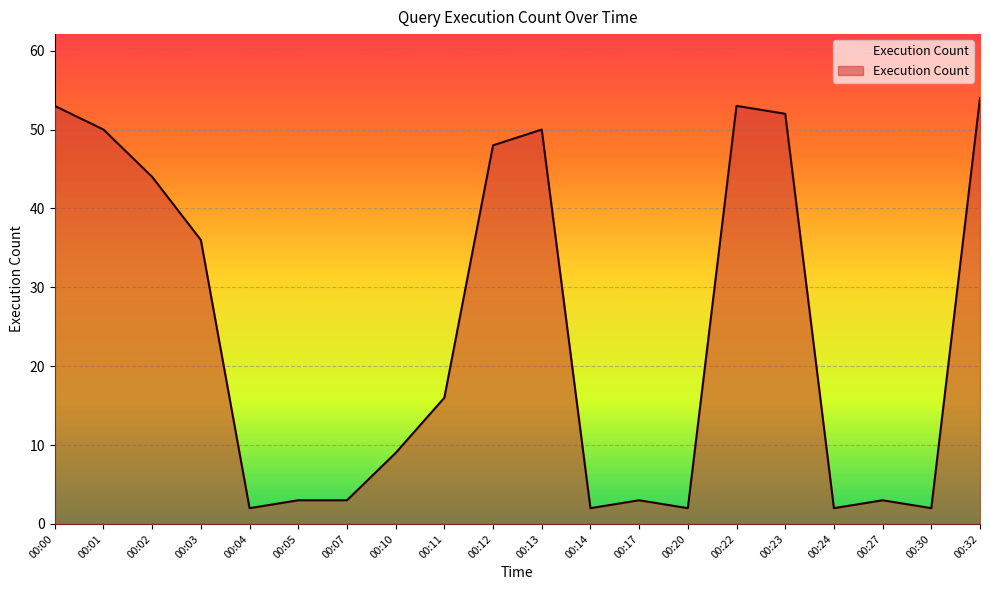

What is the change in value from 00:10 to 00:30?

-7